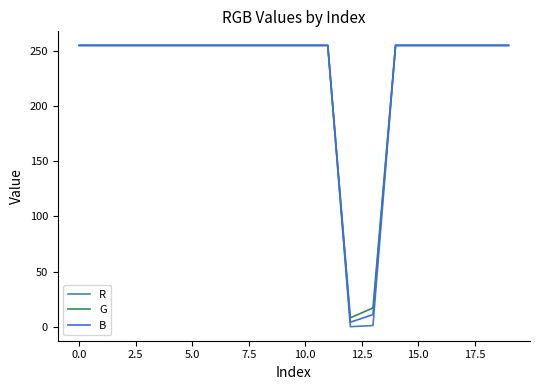

What is the maximum value shown in the chart?

255